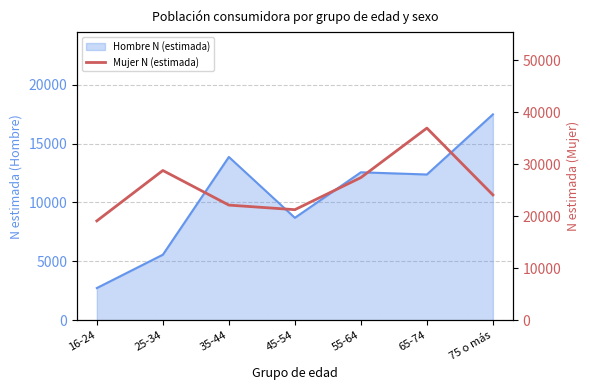

What is the value of the 7th point from the left?

24088